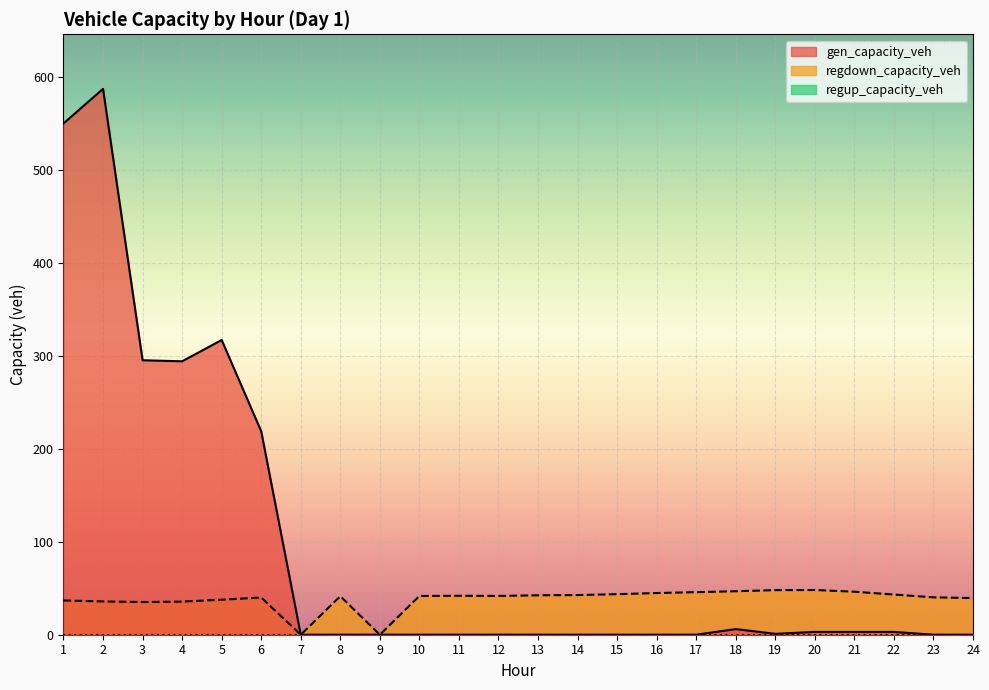

Does the chart display data point markers on the line(s)?

No